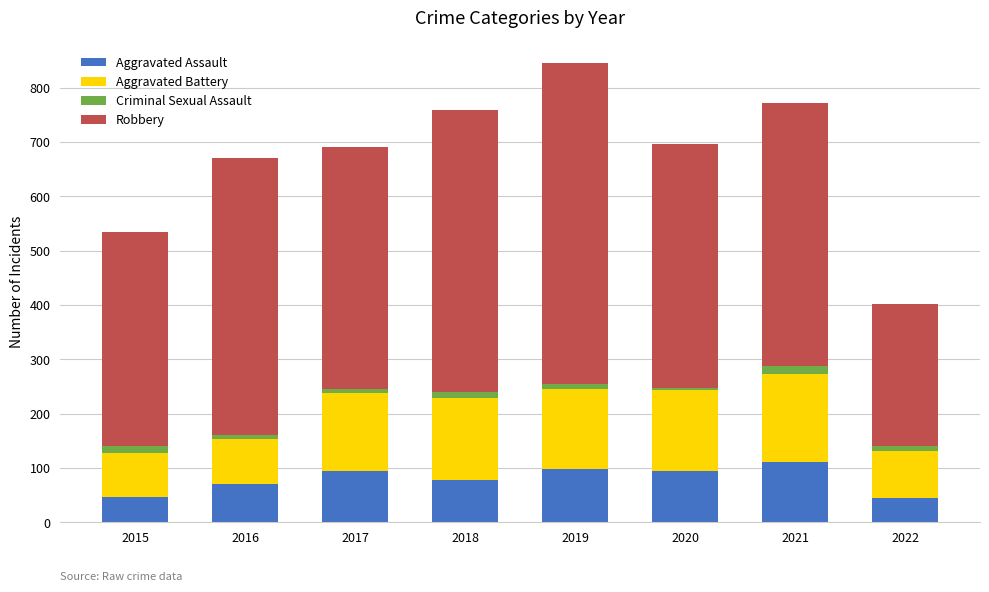

What is the maximum value for Aggravated Assault?

110